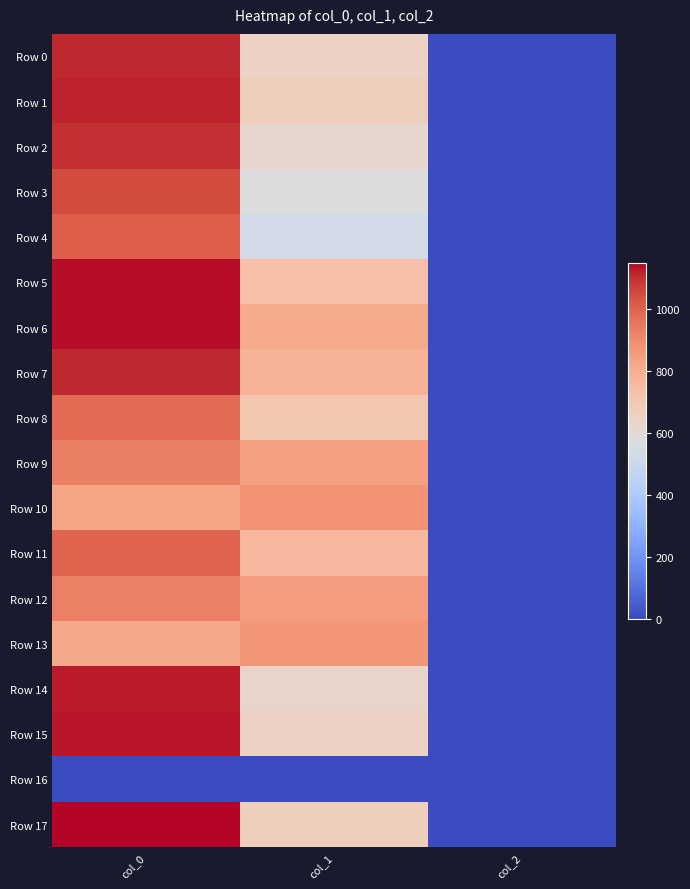

Which series has the largest total across all categories?

Row 6